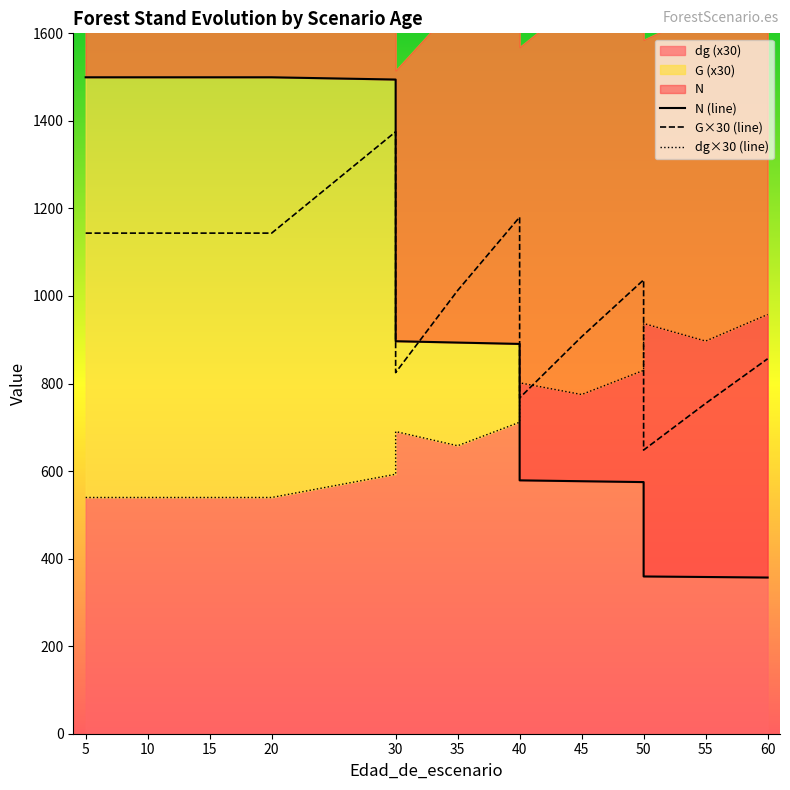

Between 20 and 55, which series saw the biggest shift?

N